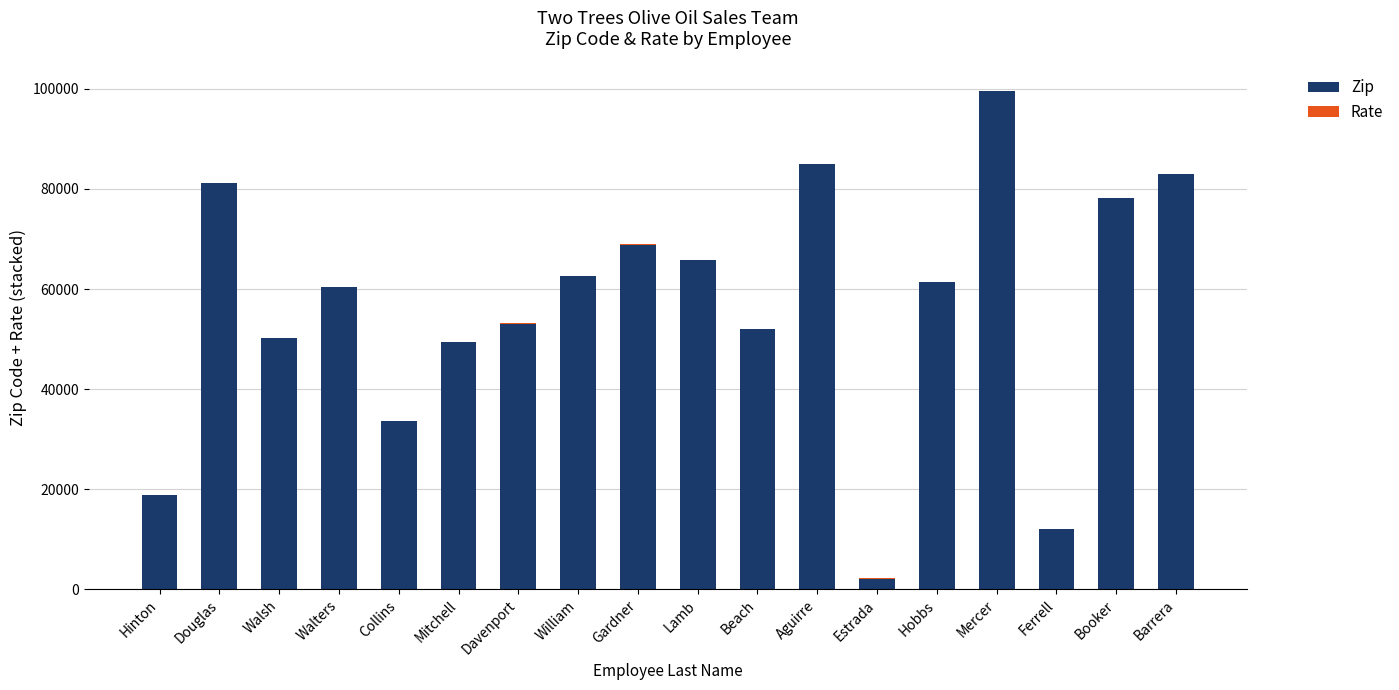

At which category is the sum across all series the highest?

Mercer